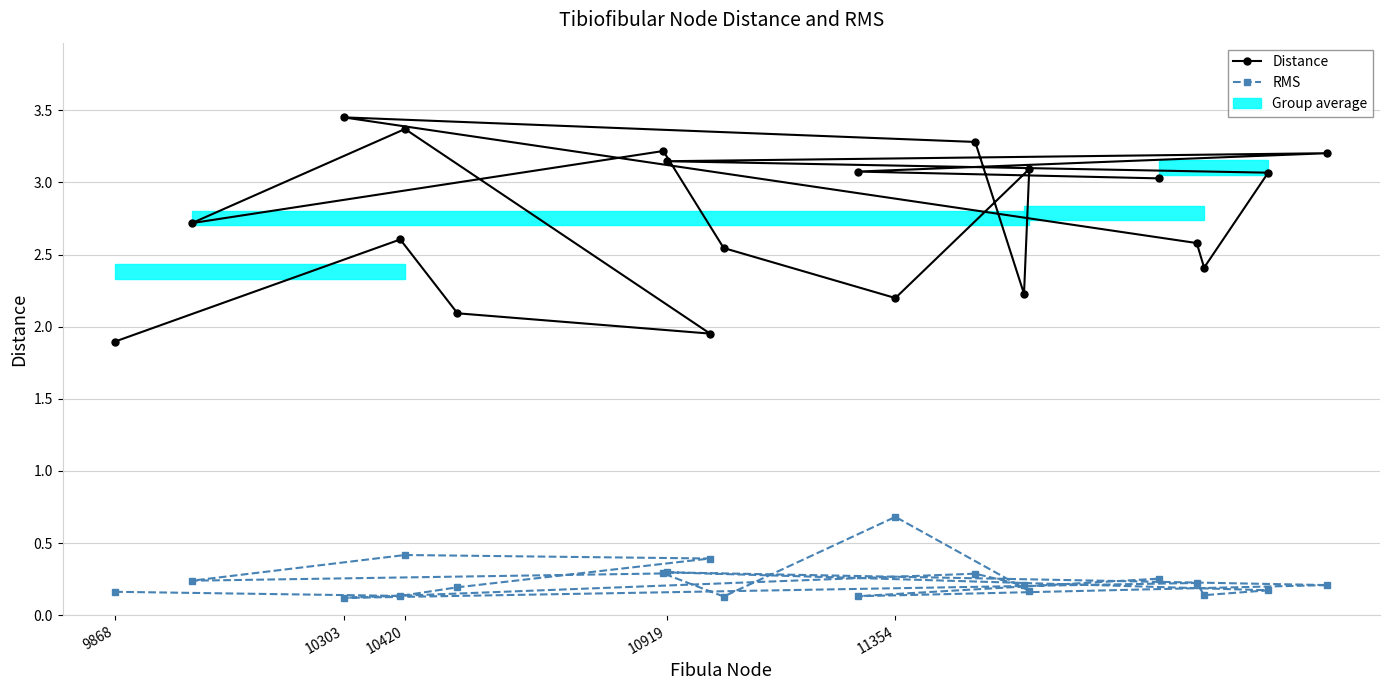

Does the chart have visible grid lines?

Yes